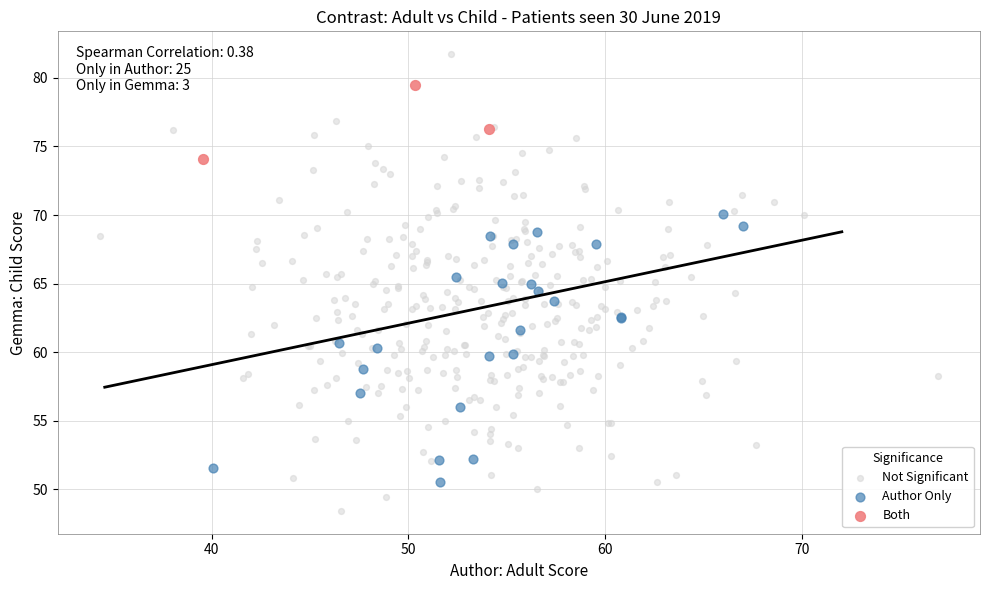

What are all the series names shown in the legend?

Not Significant, Author Only, Both